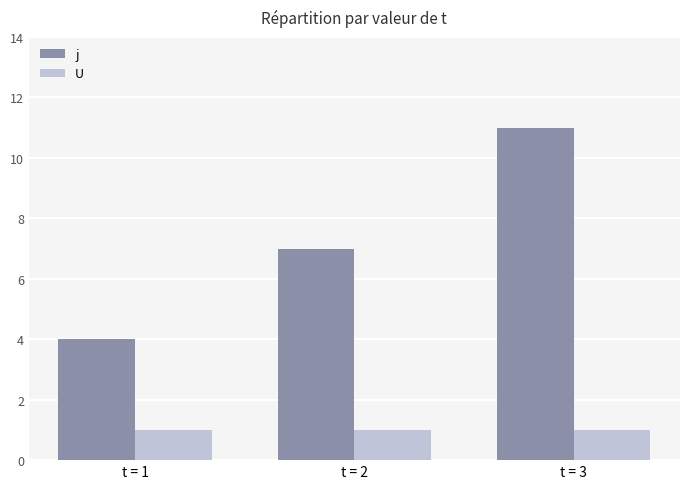

How many bars are there in total?

6